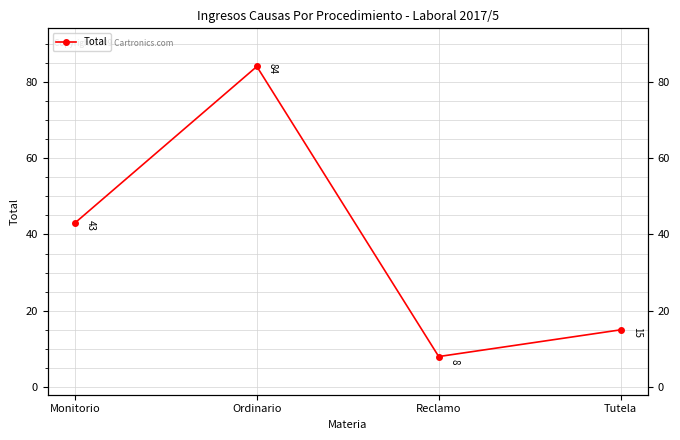

At which category does the data reach its first local peak?

Ordinario